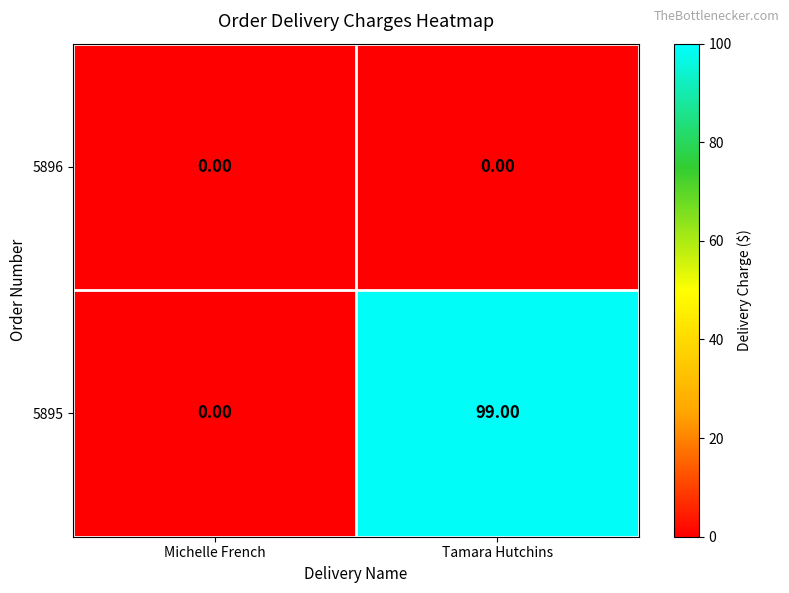

What is the greatest value displayed?

99